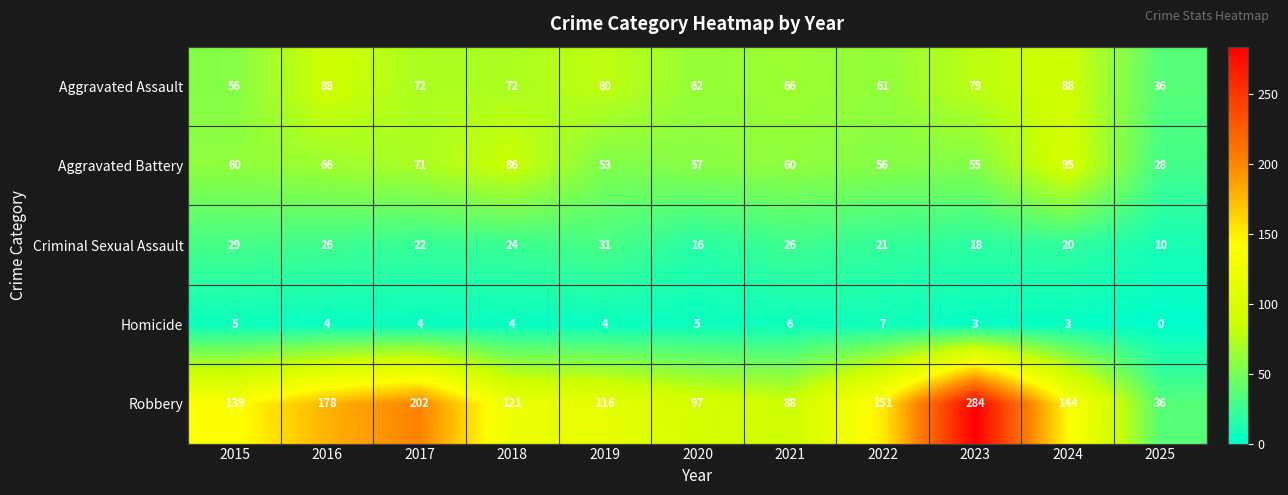

How many data points does each series have?

11